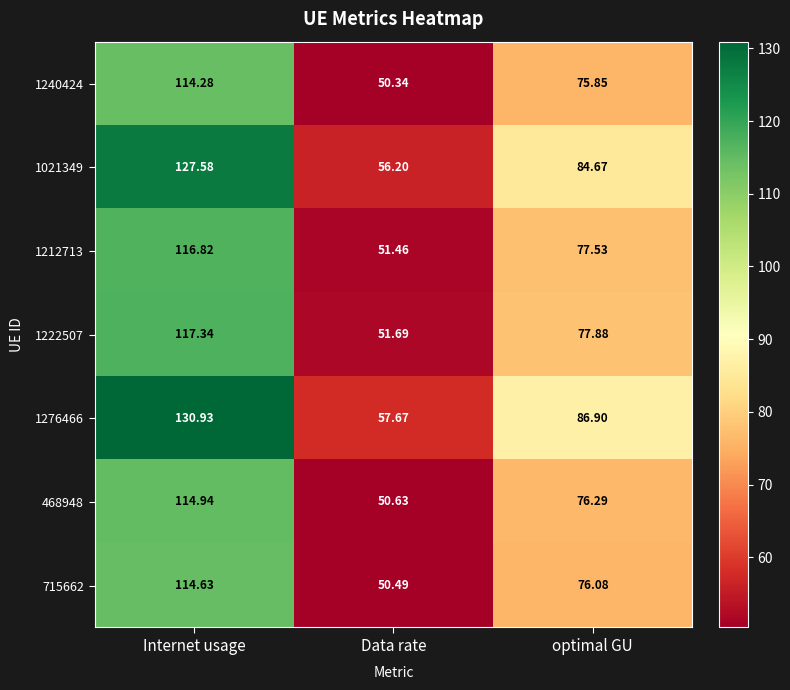

At how many categories does at least one series exceed 69?

2